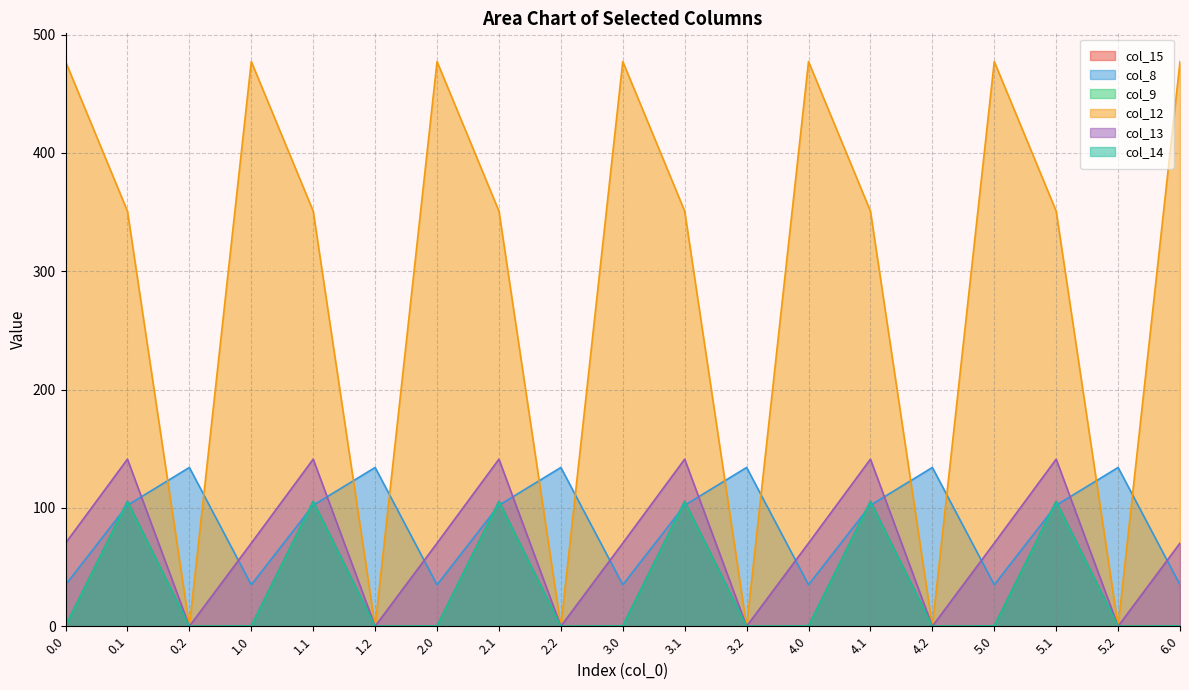

List the series in order of their peak value, highest first.

col_12, col_13, col_8, col_15, col_14, col_9